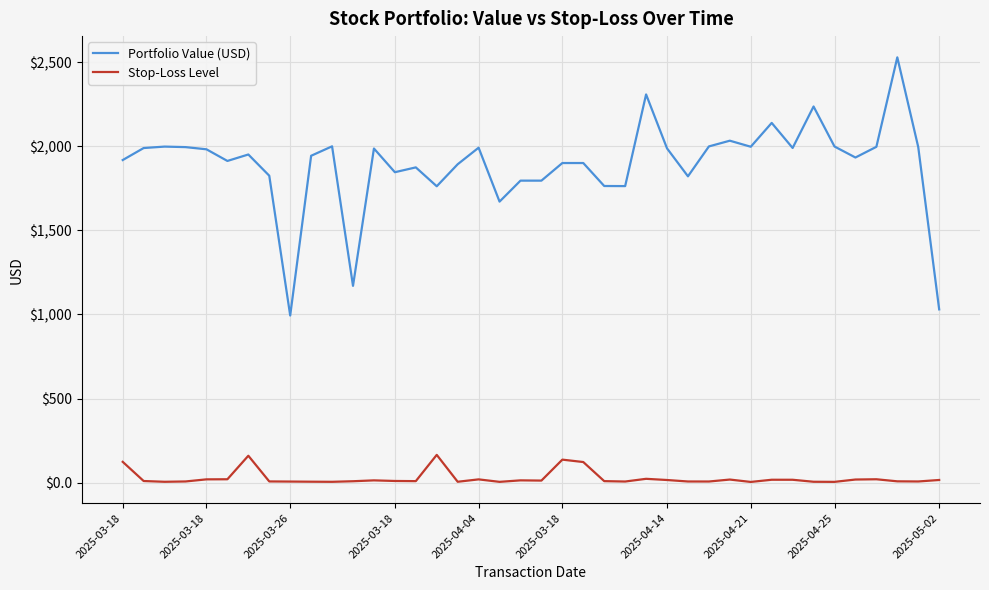

True or false: Stop-Loss Level and Portfolio Value (USD) intersect in this chart.

False